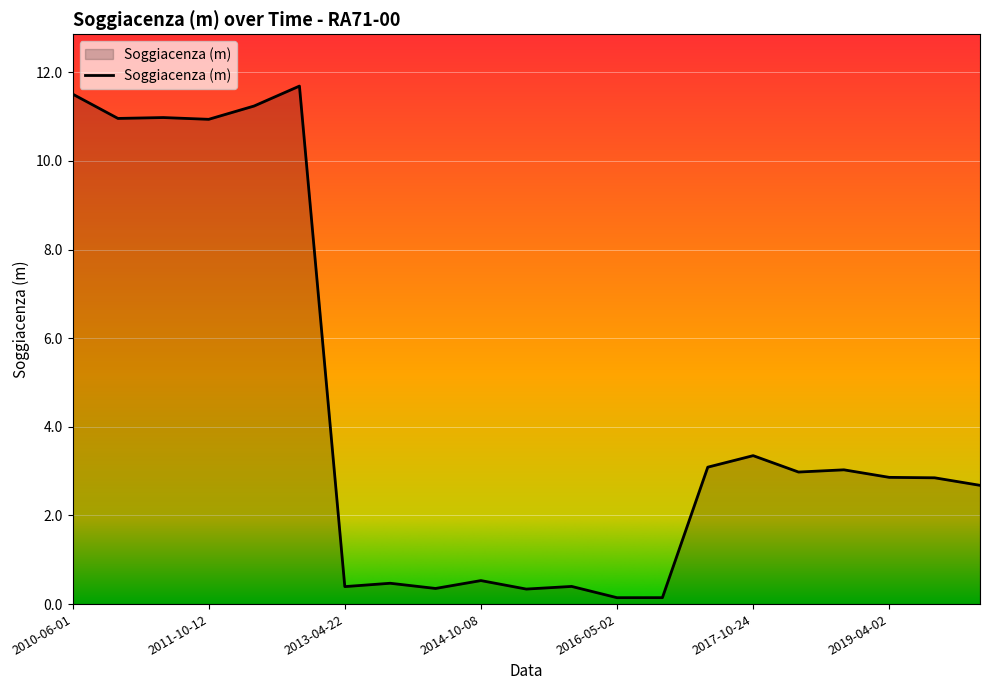

Does the chart have visible grid lines?

Yes